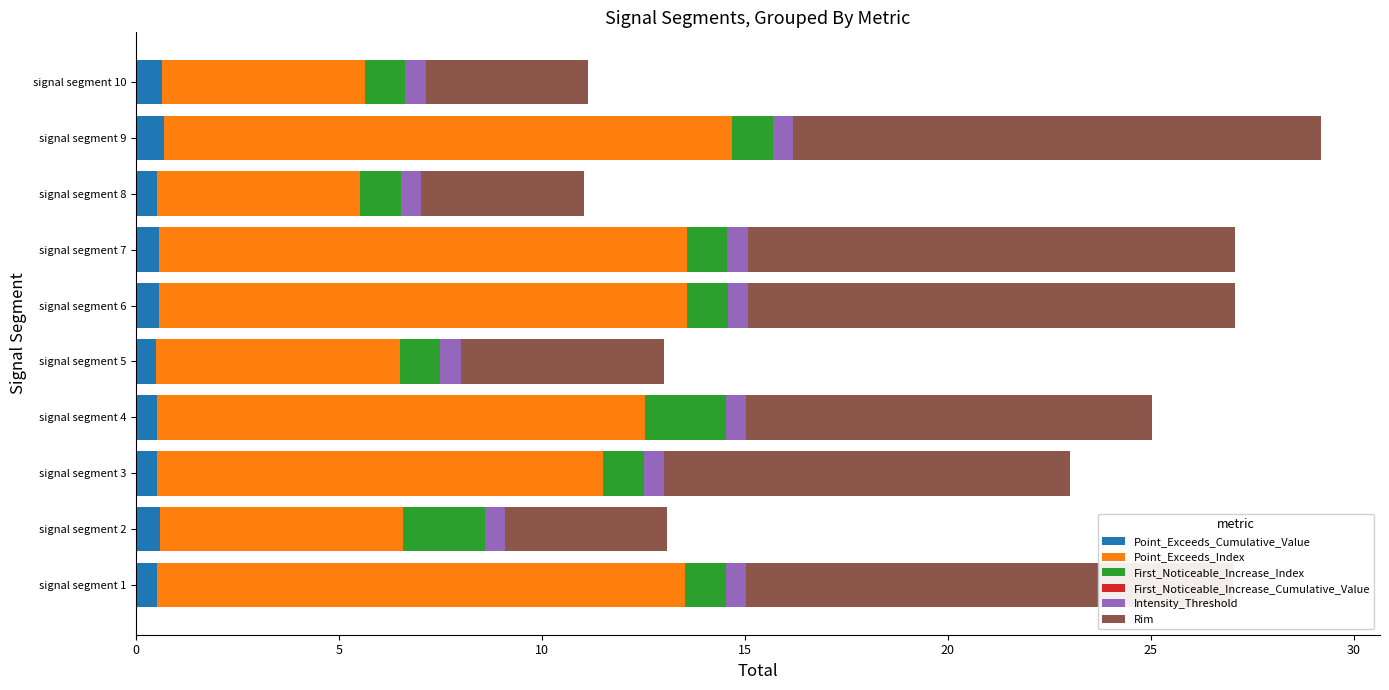

What is the sum of all Point_Exceeds_Cumulative_Value values?

5.7